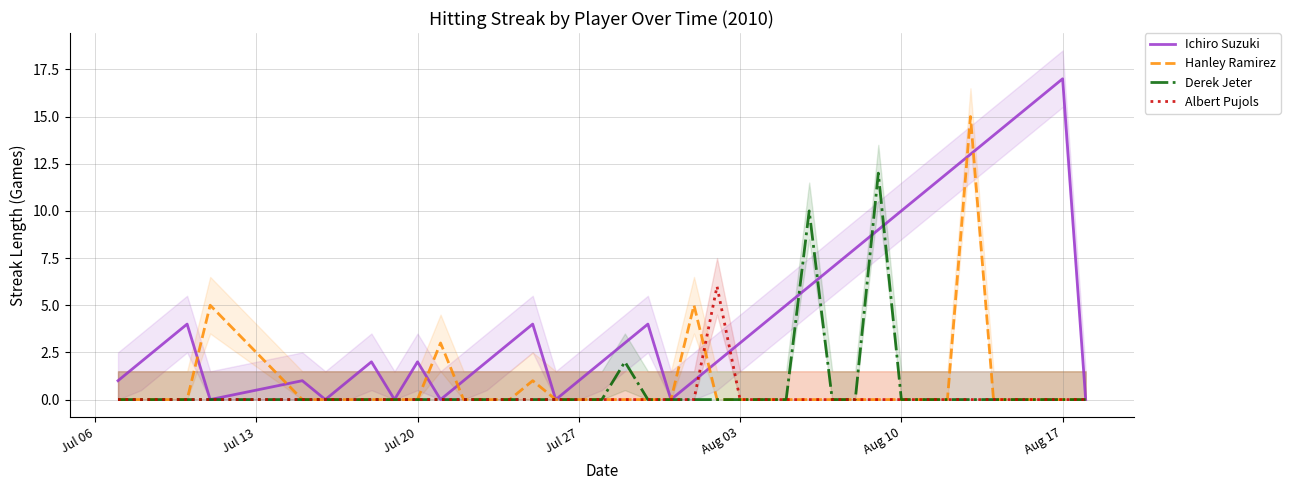

True or false: Ichiro Suzuki has more than 2 interior local peaks.

True